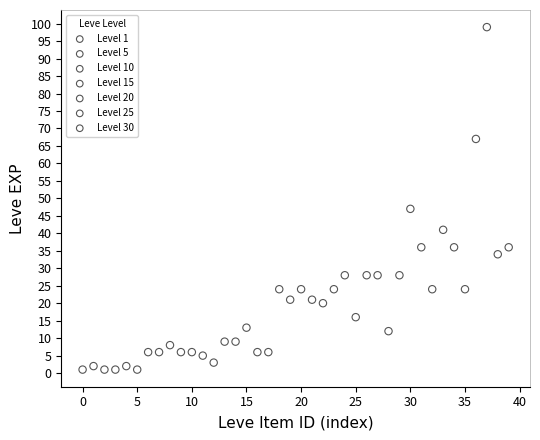

Which series contains the lowest Y value?

Level 1